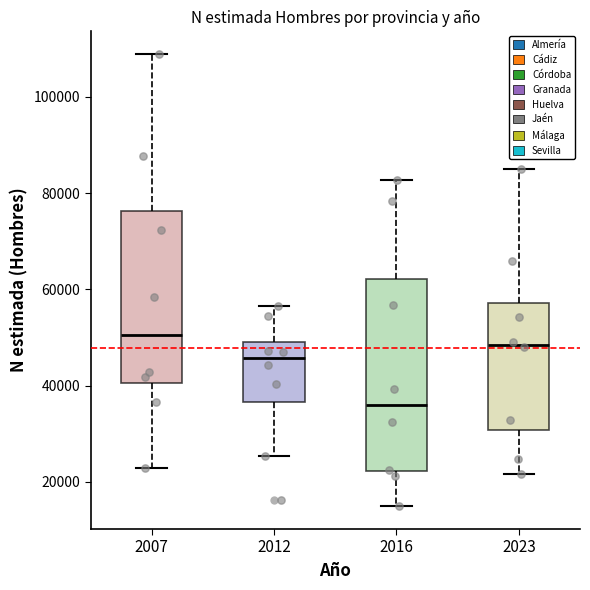

Which box's median line is the lowest?

2016